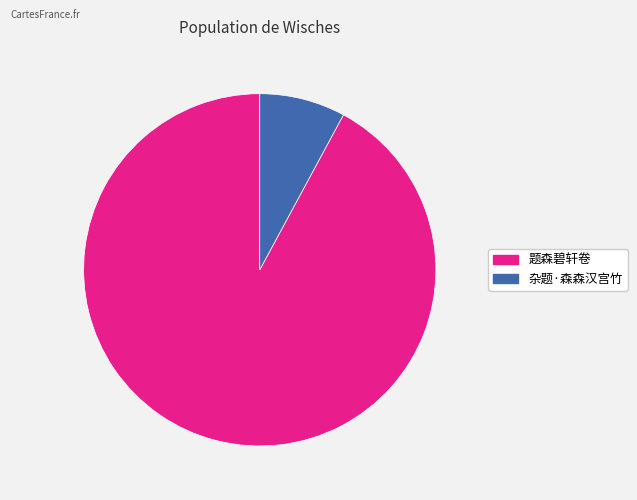

Count the number of slices in the pie.

2